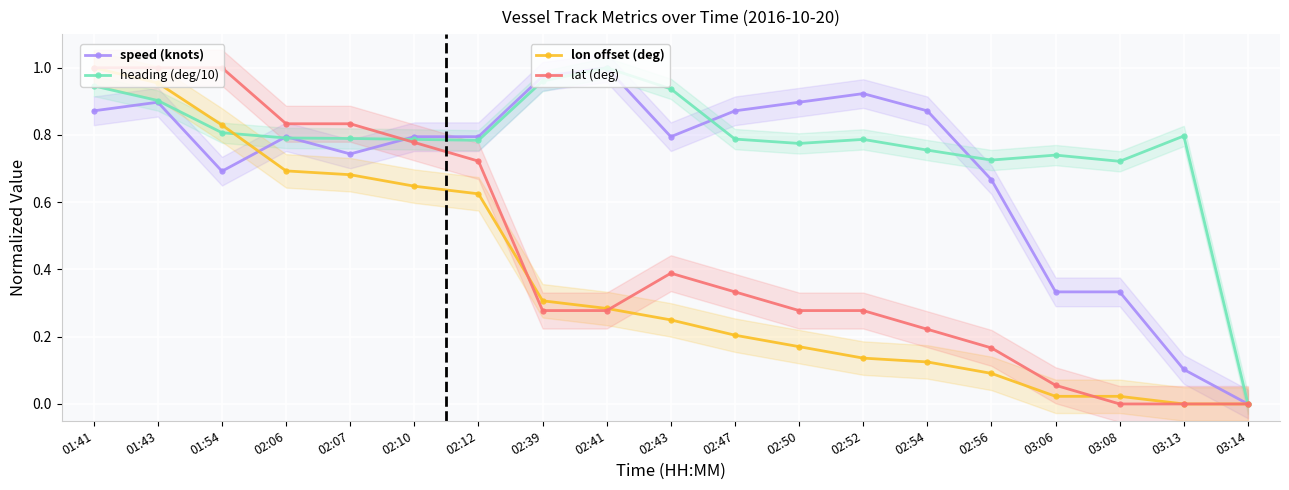

Which series has the largest range (max minus min)?

heading (deg/10)